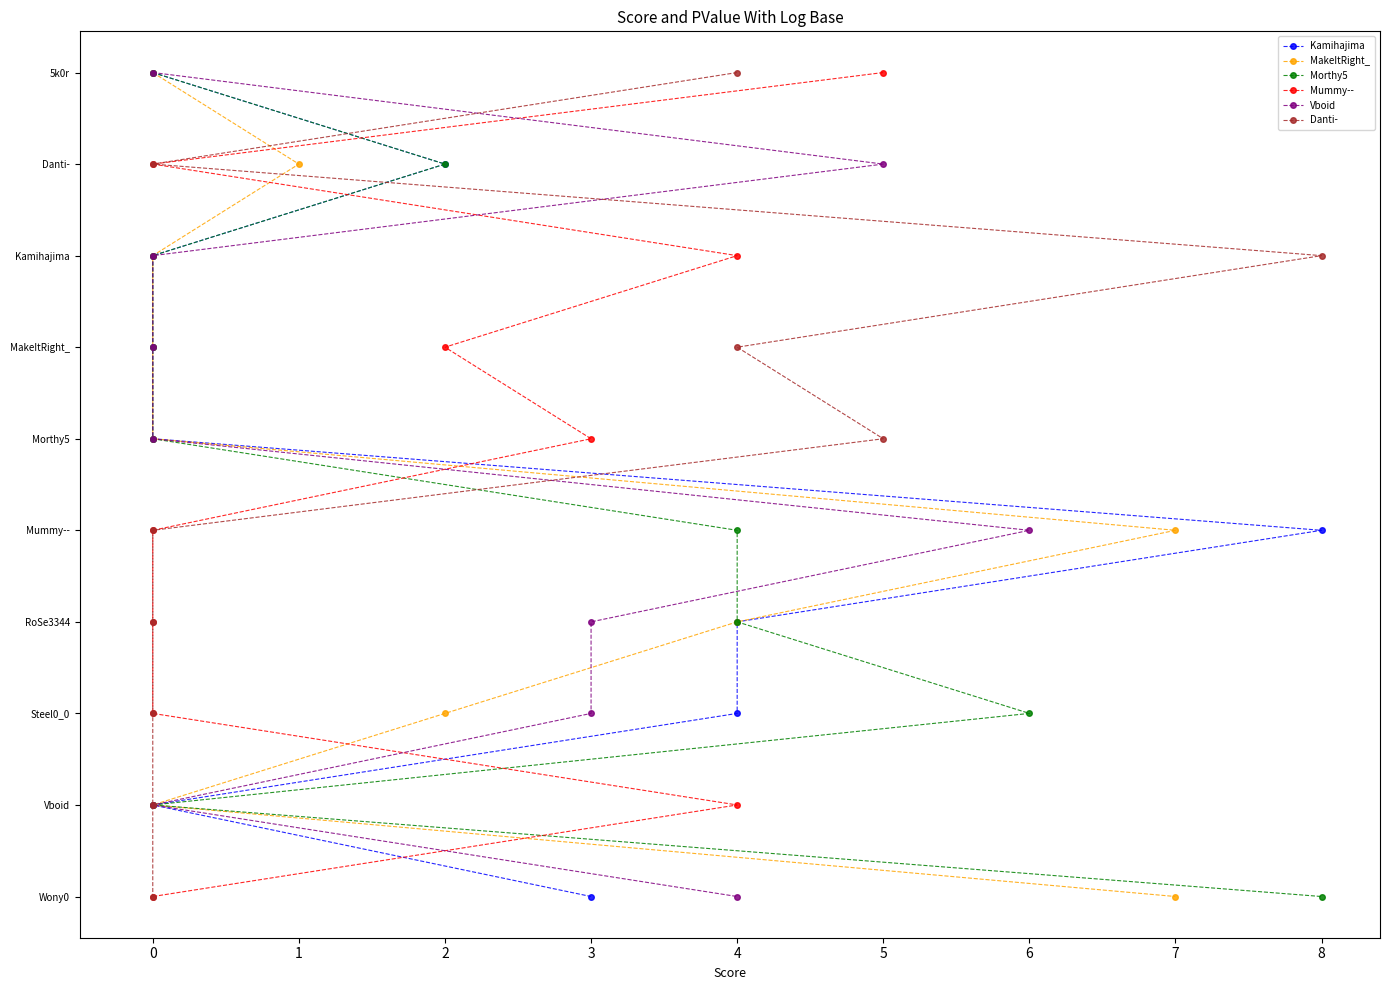

What are all the series names shown in the legend?

Kamihajima, MakeItRight_, Morthy5, Mummy--, Vboid, Danti-